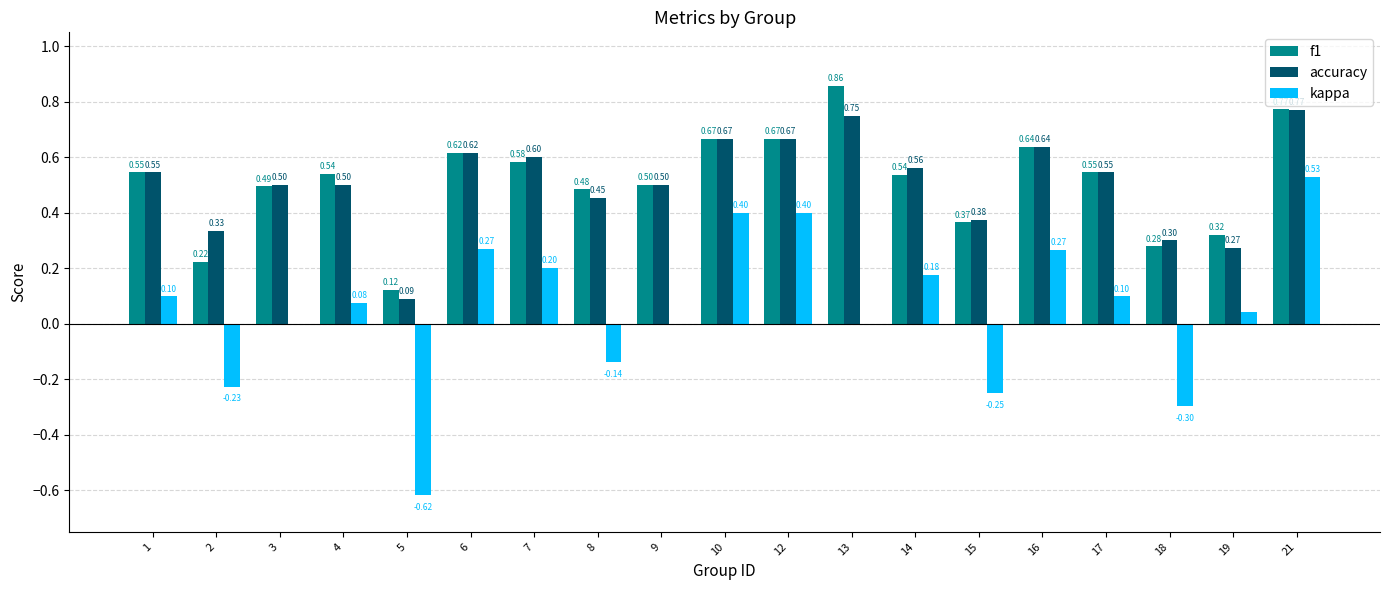

What is the sum of all accuracy values?

9.7